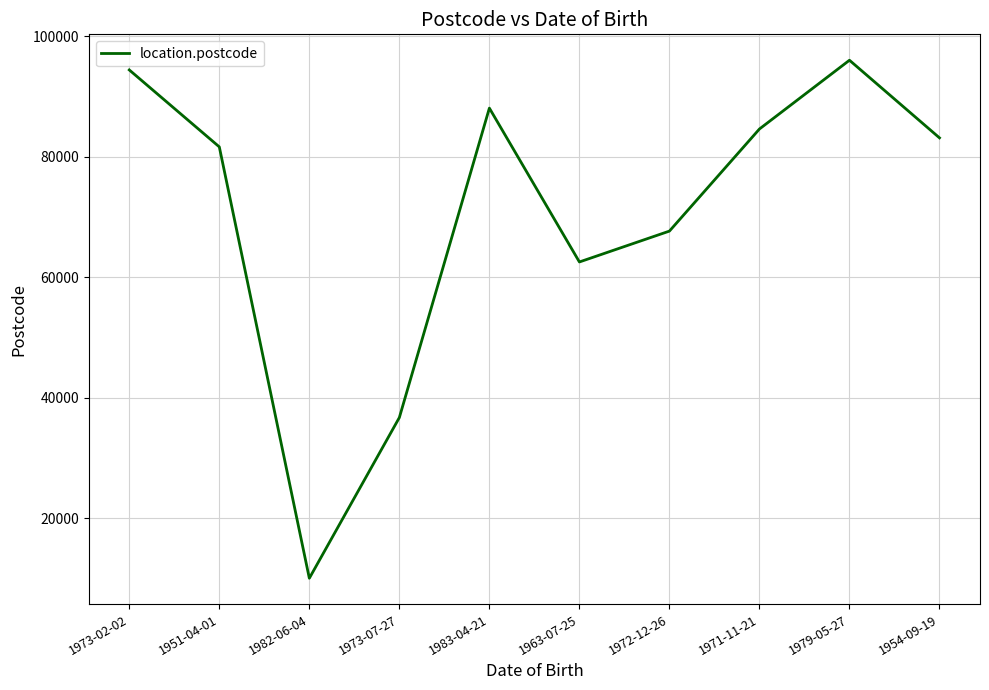

Count the number of categories in the chart.

10